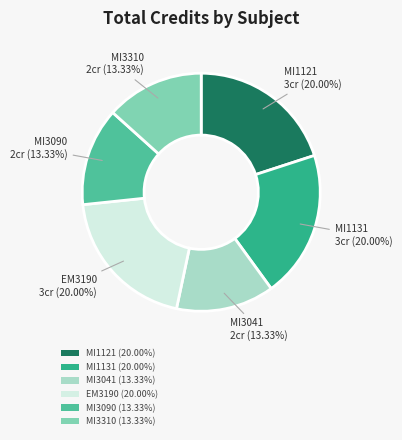

Between MI1121 (20.00%) and MI3090 (13.33%), which is larger?

MI1121 (20.00%)